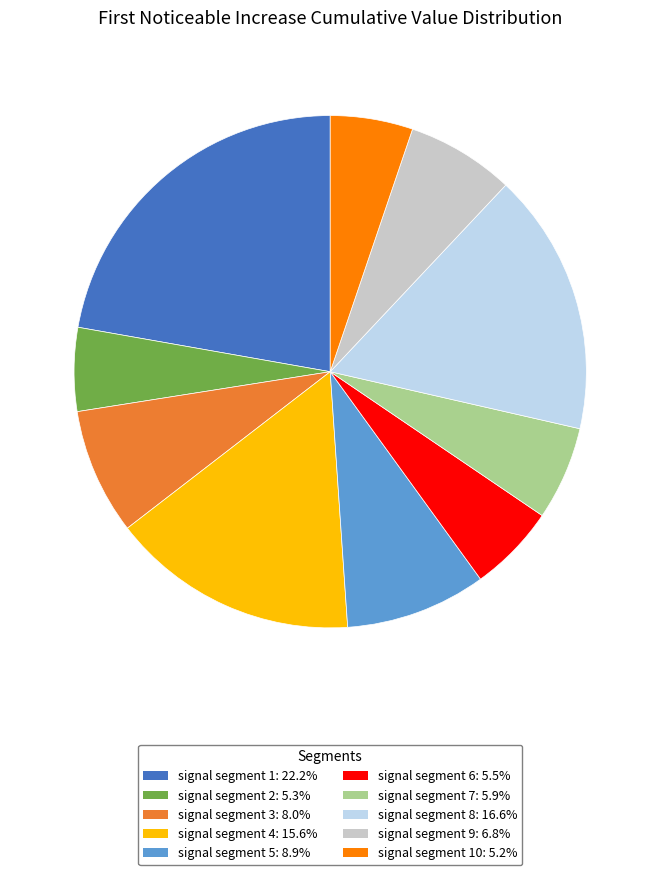

Is there a majority slice in this chart?

No